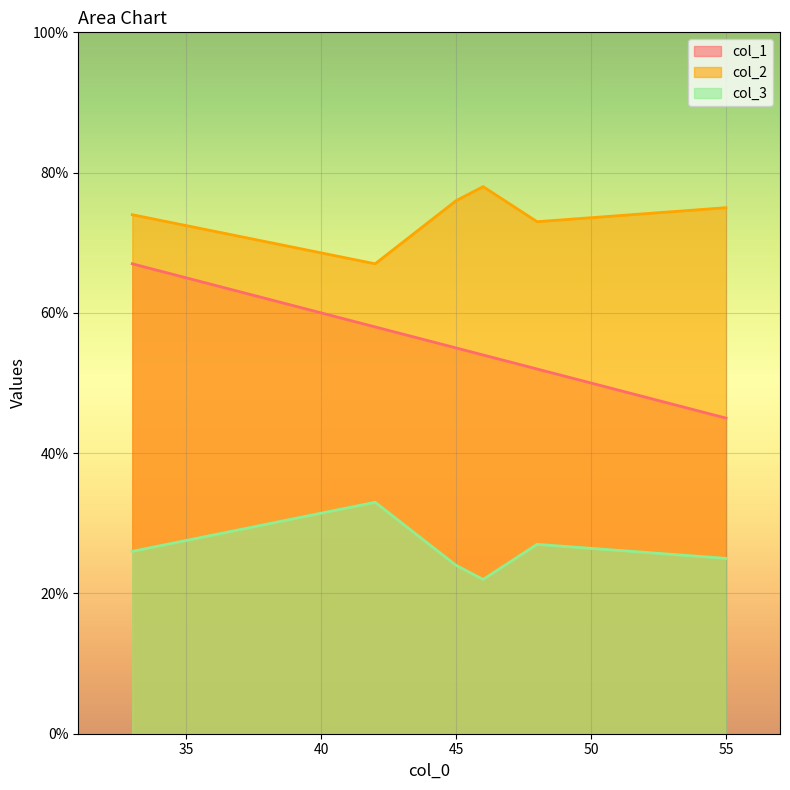

True or false: col_2 and col_3 intersect in this chart.

False